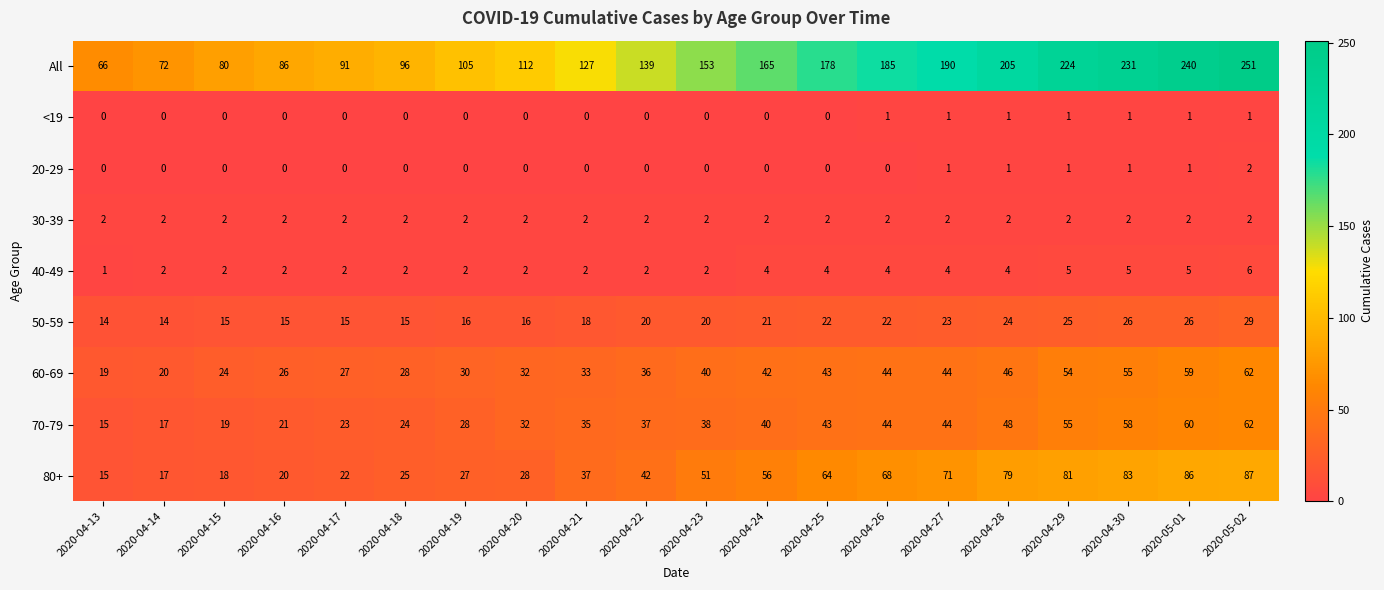

At which category is the sum across all series the highest?

2020-05-02